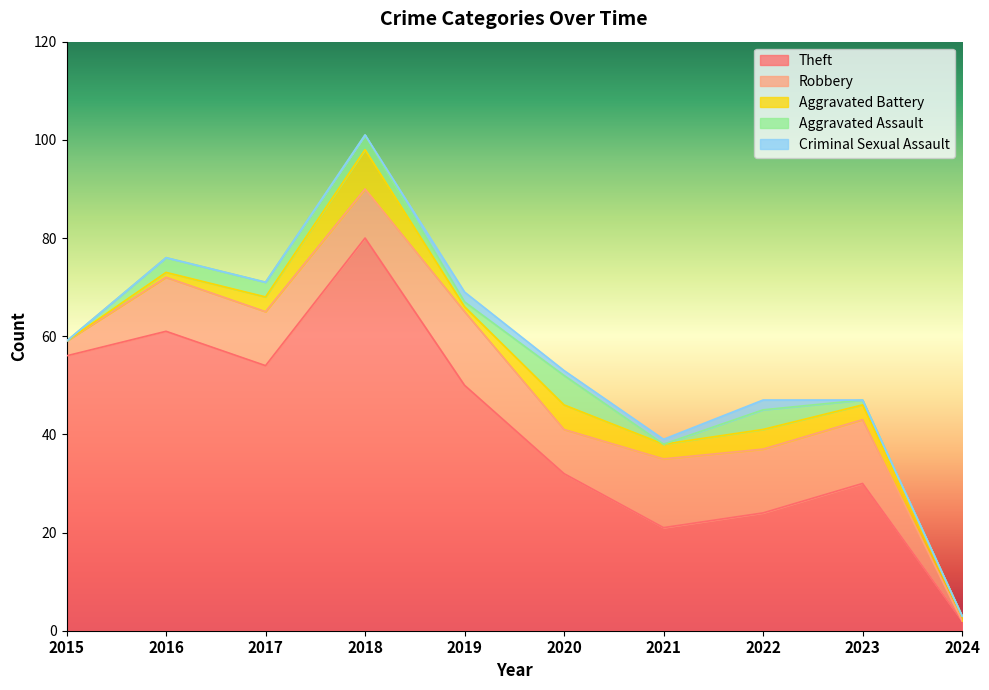

Reading left to right, transcribe all the data shown in this chart.

Theft: 56	61	54	80	50	32	21	24	30	2
Robbery: 3	11	11	10	15	9	14	13	13	0
Aggravated Battery: 0	1	3	8	1	5	3	4	3	1
Aggravated Assault: 0	3	3	3	1	6	0	4	1	0
Criminal Sexual Assault: 0	0	0	0	2	1	1	2	0	0